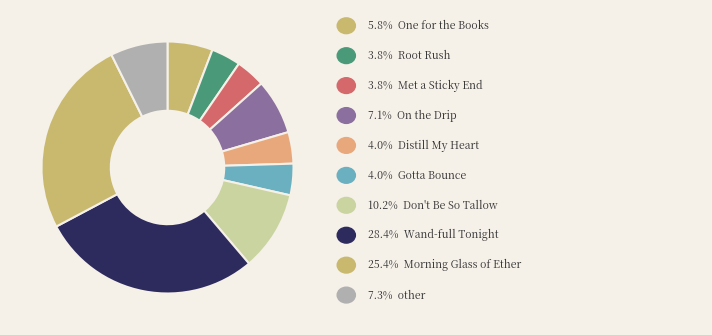

How many slices are in this pie chart?

10